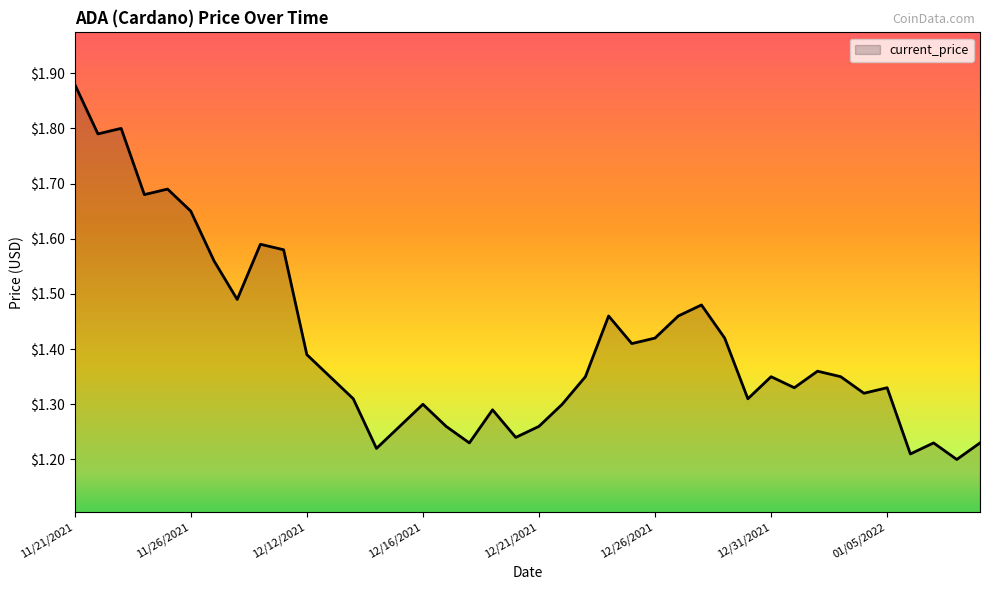

What is the difference between the maximum and minimum values?

0.7